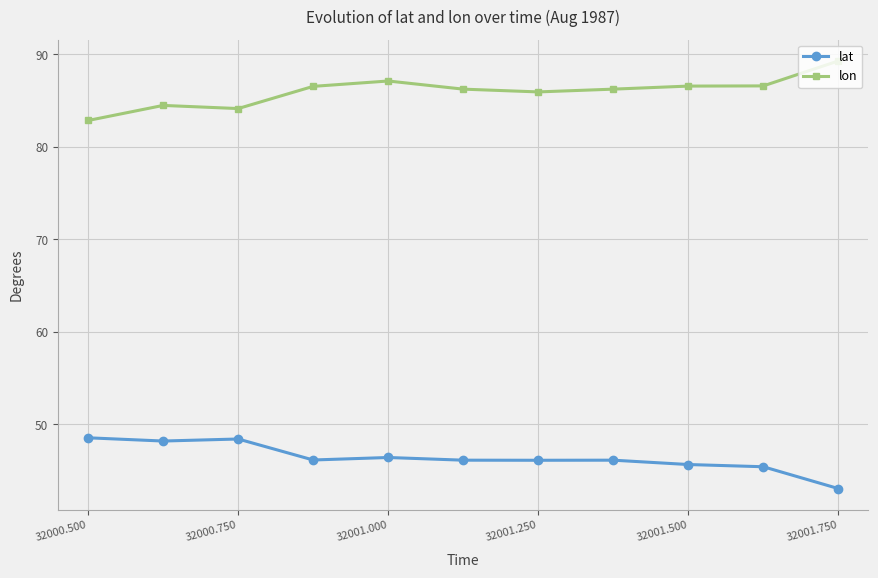

Does the chart display data point markers on the line(s)?

Yes